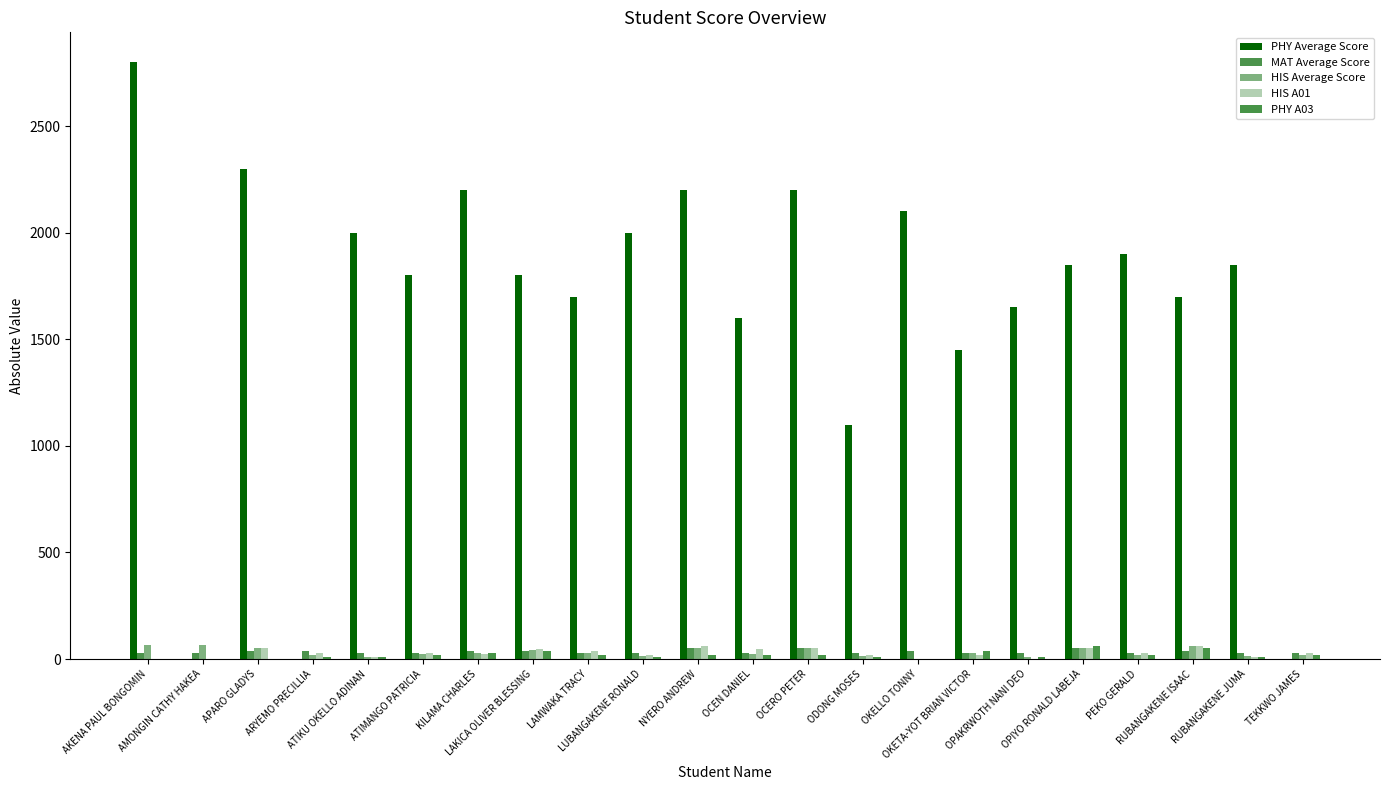

Are the bars horizontal?

No